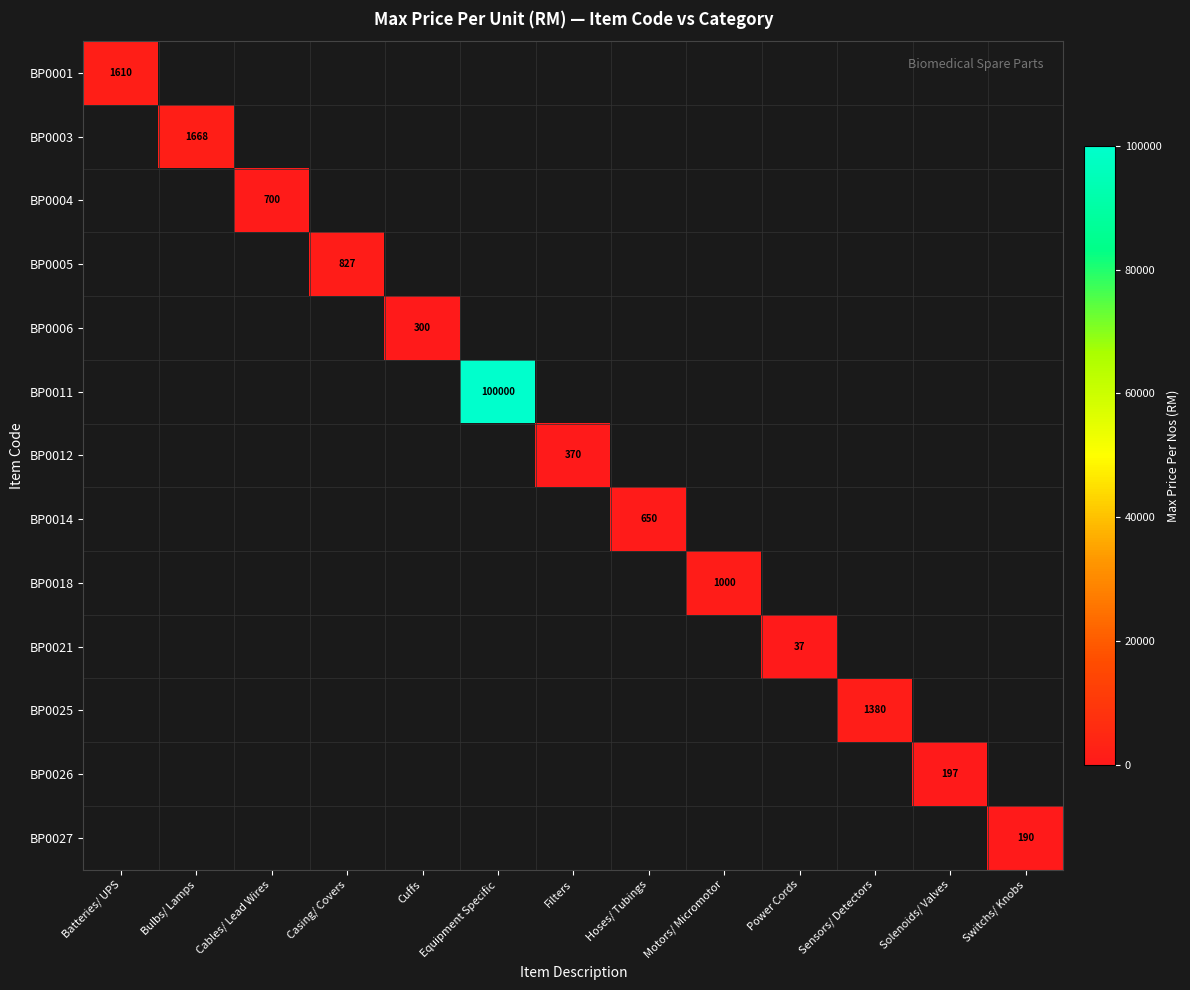

Is it true that BP0001 equals 723.5 at Switchs/ Knobs?

False